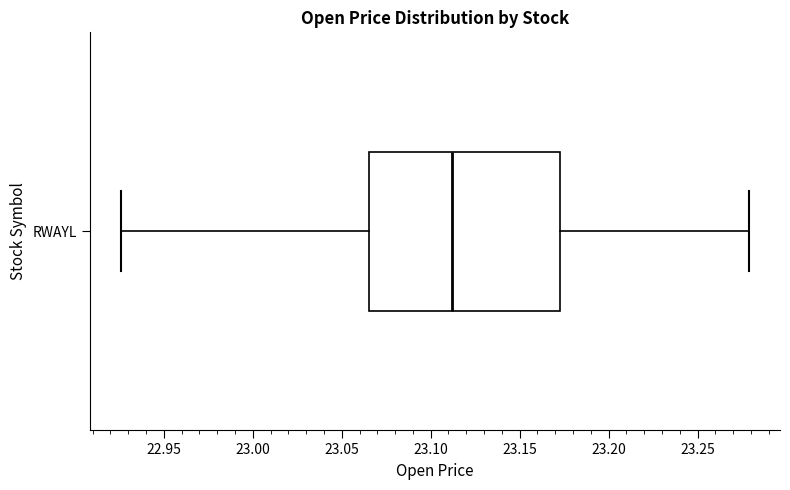

Read this box plot against the x-axis: the position of the median line, the range covered by the box, and the ends of both whiskers. The values are not printed on the chart, so give them approximately, as read against the axis.

median 23.110, box 23.065 to 23.175, whiskers 22.925 to 23.280